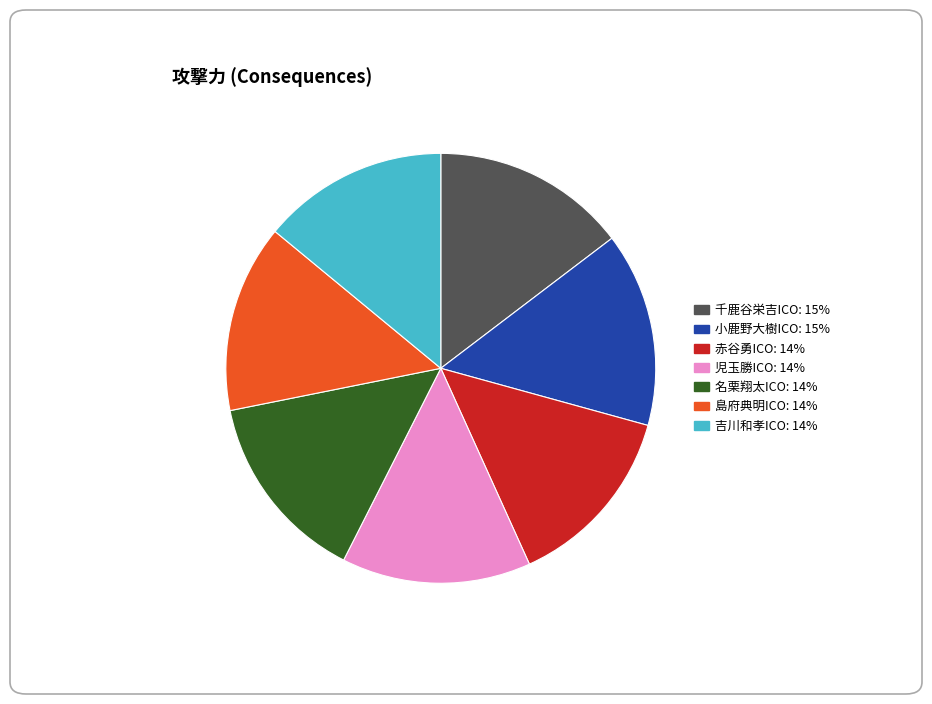

The 千鹿谷栄吉ICO slice represents 24% of the pie. True or false?

False